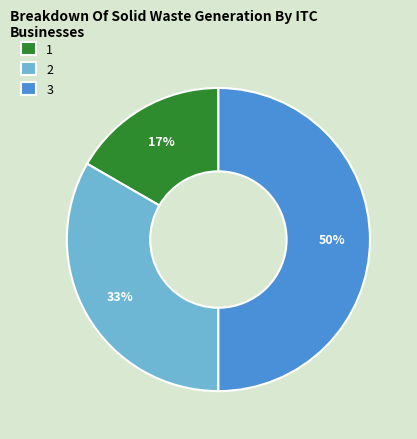

Do 3 and 2 together represent more than half of the pie?

Yes